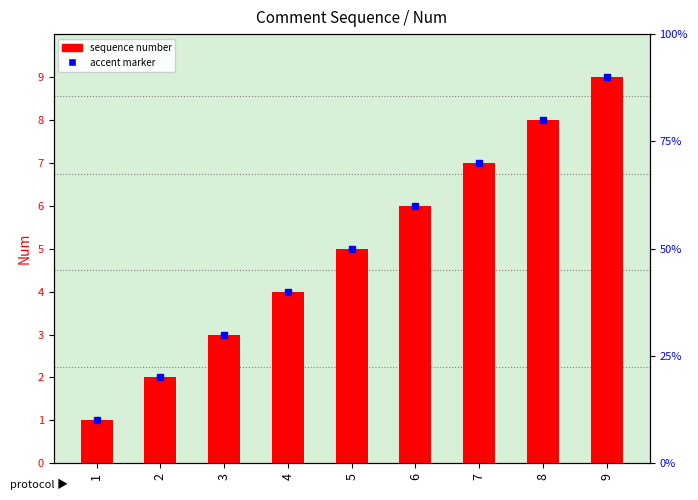

The value at 7 is 7. True or false?

True